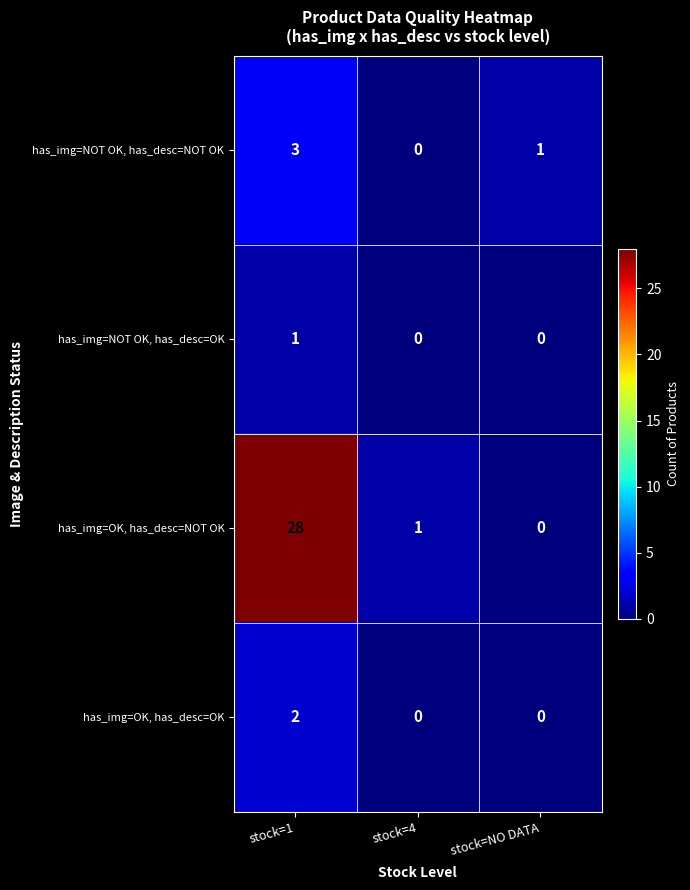

Reading left to right, extract all data points from this chart.

has_img=NOT OK, has_desc=NOT OK: 3	0	1
has_img=NOT OK, has_desc=OK: 1	0	0
has_img=OK, has_desc=NOT OK: 28	1	0
has_img=OK, has_desc=OK: 2	0	0